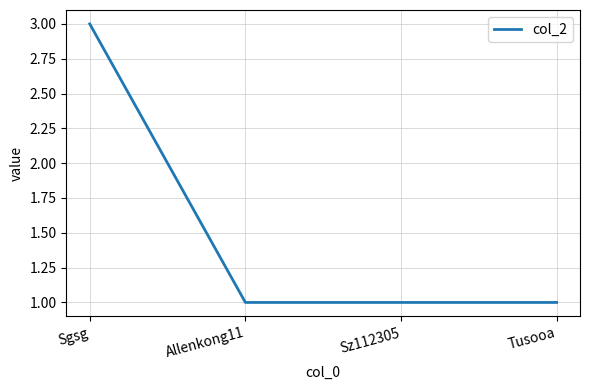

What is the smallest value displayed?

1